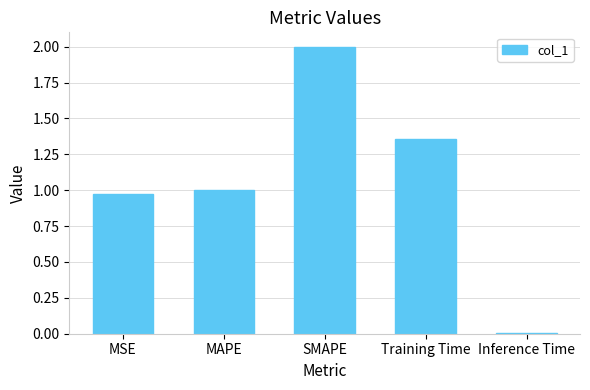

What is the sum of the values at SMAPE and MAPE?

3.0